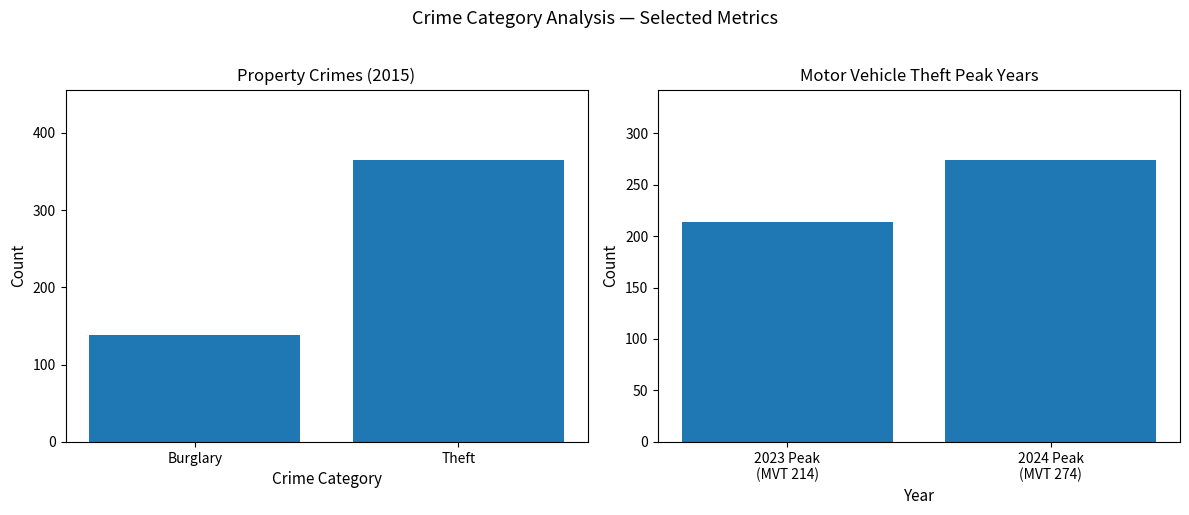

Rank the series by their maximum value, from highest to lowest.

2015 Count, Motor Vehicle Theft